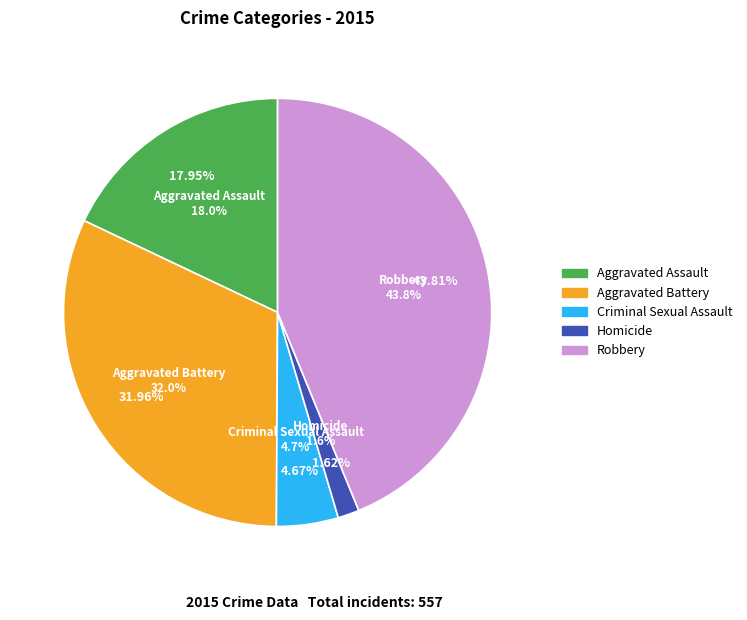

What percentage is the Aggravated Assault slice, to the nearest percent?

18%